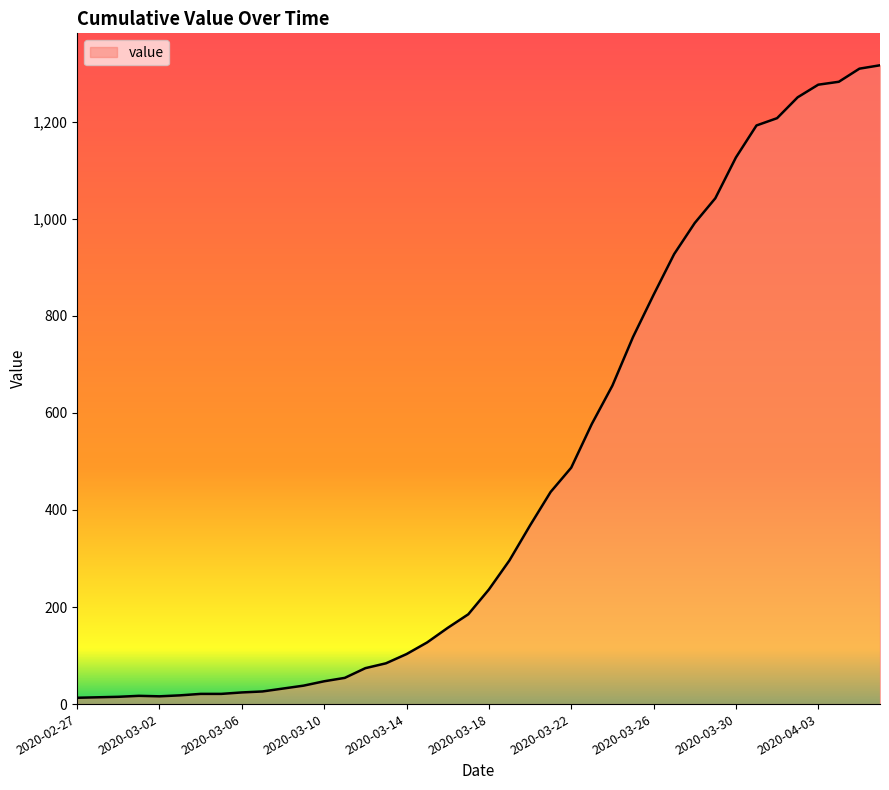

What is the difference between the maximum and minimum values?

1303